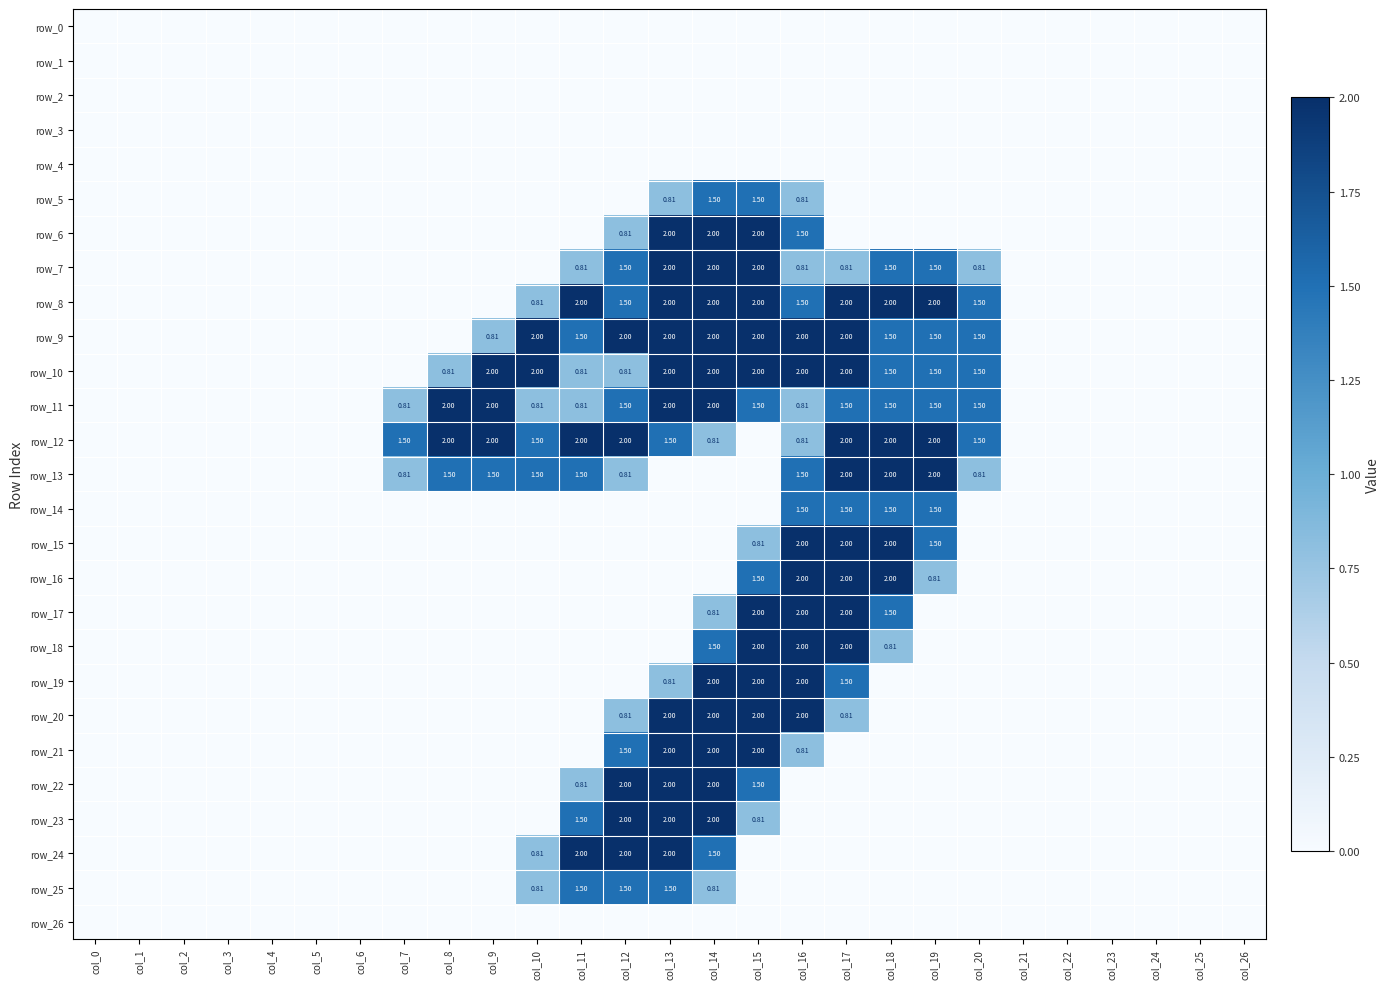

What is the difference between the second highest and second lowest values in the row_5 series?

1.5